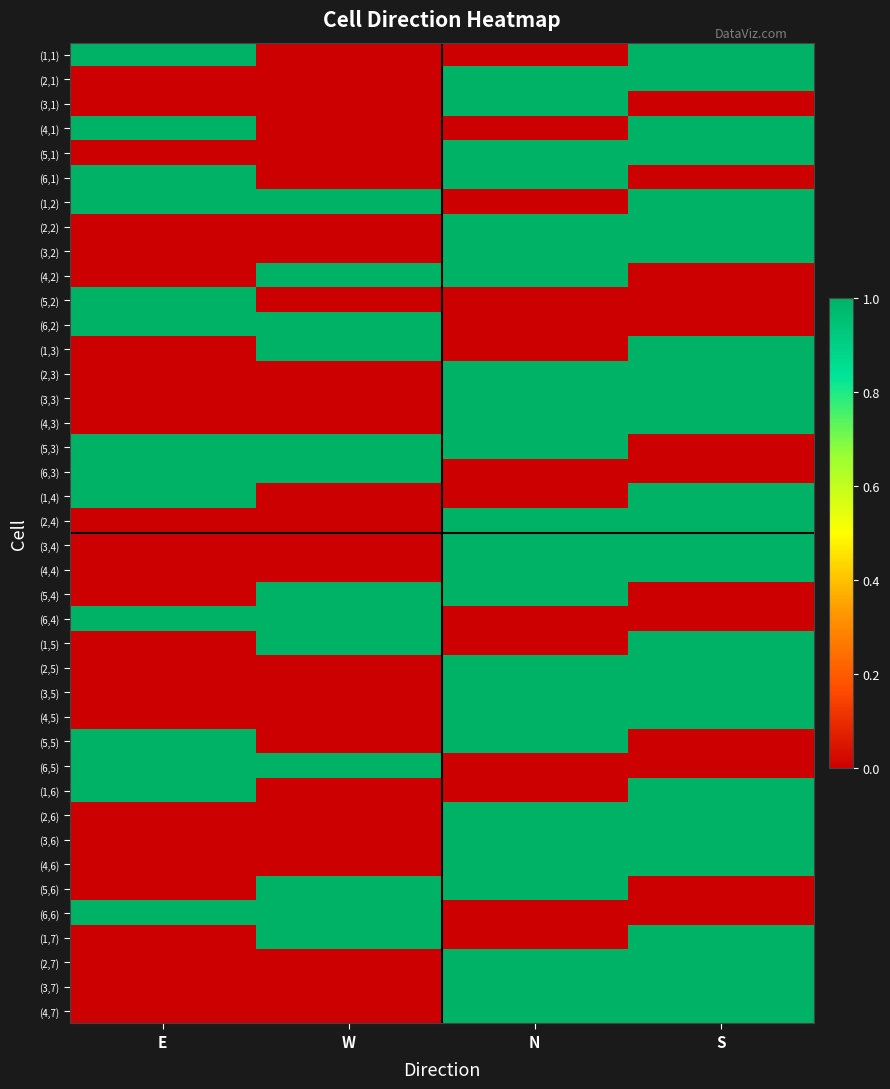

Reading right to left, transcribe all the data shown in this chart.

(1,1): S=1	N=0	W=0	E=1
(2,1): S=1	N=1	W=0	E=0
(3,1): S=0	N=1	W=0	E=0
(4,1): S=1	N=0	W=0	E=1
(5,1): S=1	N=1	W=0	E=0
(6,1): S=0	N=1	W=0	E=1
(1,2): S=1	N=0	W=1	E=1
(2,2): S=1	N=1	W=0	E=0
(3,2): S=1	N=1	W=0	E=0
(4,2): S=0	N=1	W=1	E=0
(5,2): S=0	N=0	W=0	E=1
(6,2): S=0	N=0	W=1	E=1
(1,3): S=1	N=0	W=1	E=0
(2,3): S=1	N=1	W=0	E=0
(3,3): S=1	N=1	W=0	E=0
(4,3): S=1	N=1	W=0	E=0
(5,3): S=0	N=1	W=1	E=1
(6,3): S=0	N=0	W=1	E=1
(1,4): S=1	N=0	W=0	E=1
(2,4): S=1	N=1	W=0	E=0
(3,4): S=1	N=1	W=0	E=0
(4,4): S=1	N=1	W=0	E=0
(5,4): S=0	N=1	W=1	E=0
(6,4): S=0	N=0	W=1	E=1
(1,5): S=1	N=0	W=1	E=0
(2,5): S=1	N=1	W=0	E=0
(3,5): S=1	N=1	W=0	E=0
(4,5): S=1	N=1	W=0	E=0
(5,5): S=0	N=1	W=0	E=1
(6,5): S=0	N=0	W=1	E=1
(1,6): S=1	N=0	W=0	E=1
(2,6): S=1	N=1	W=0	E=0
(3,6): S=1	N=1	W=0	E=0
(4,6): S=1	N=1	W=0	E=0
(5,6): S=0	N=1	W=1	E=0
(6,6): S=0	N=0	W=1	E=1
(1,7): S=1	N=0	W=1	E=0
(2,7): S=1	N=1	W=0	E=0
(3,7): S=1	N=1	W=0	E=0
(4,7): S=1	N=1	W=0	E=0